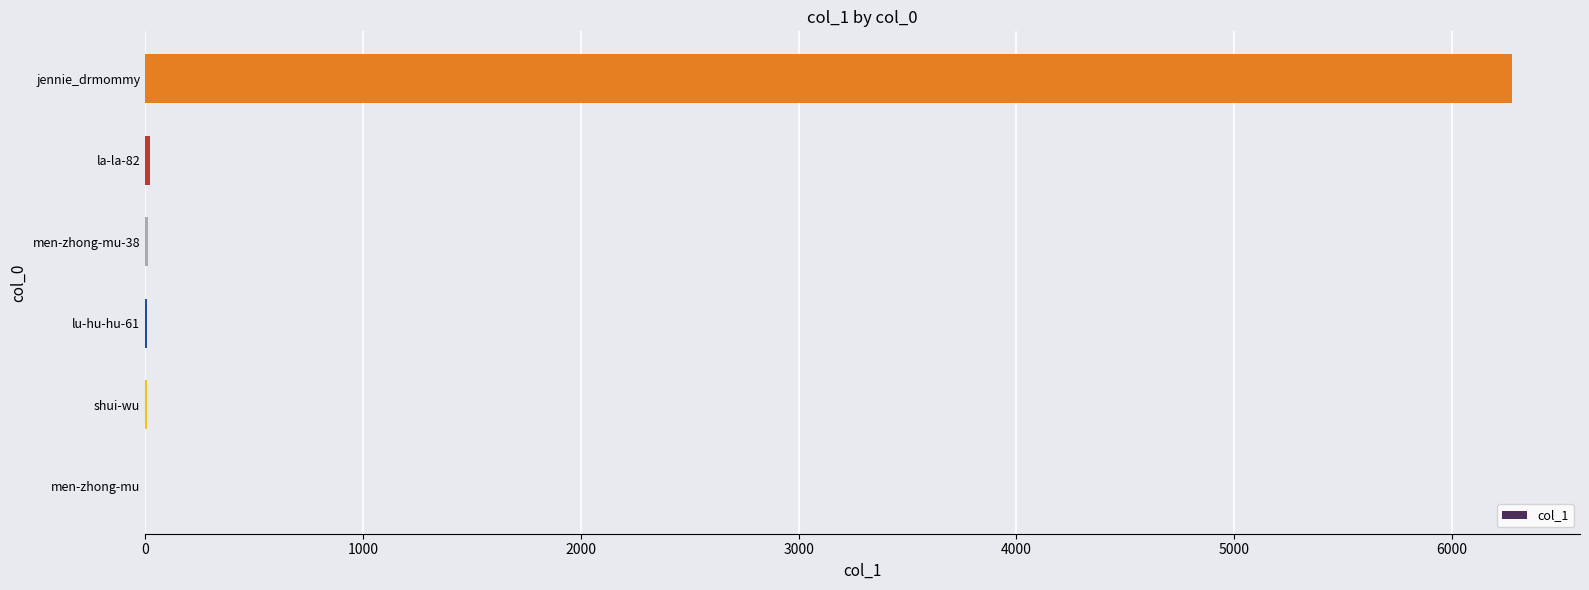

What is the maximum value shown in the chart?

6273